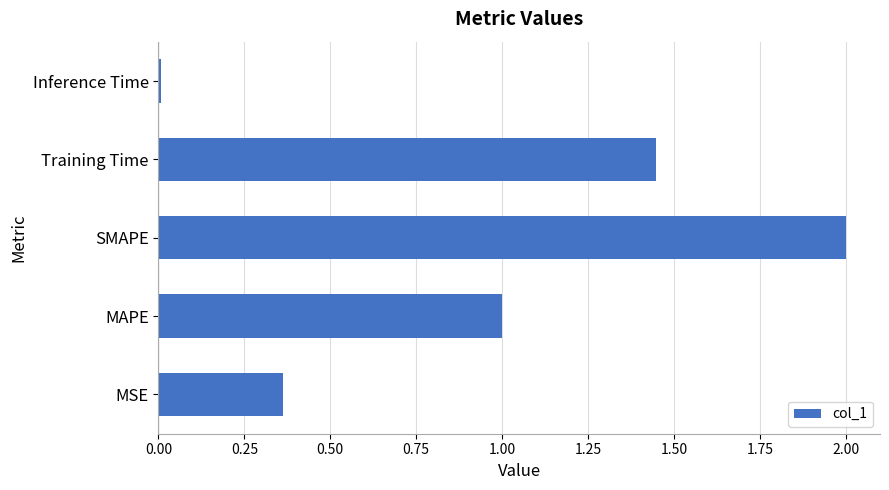

Is it true that the value at MAPE is 1.6?

False